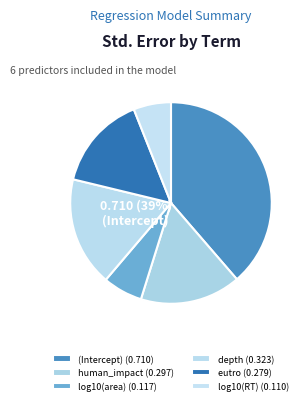

Do depth and log10(RT) together represent more than half of the pie?

No